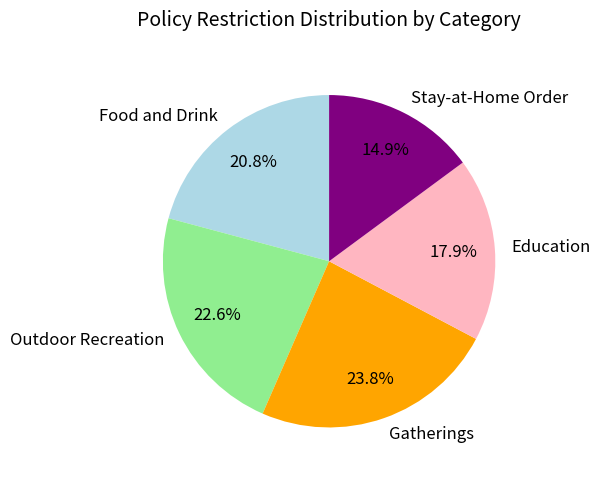

To the nearest percent, what is the average slice percentage?

20%